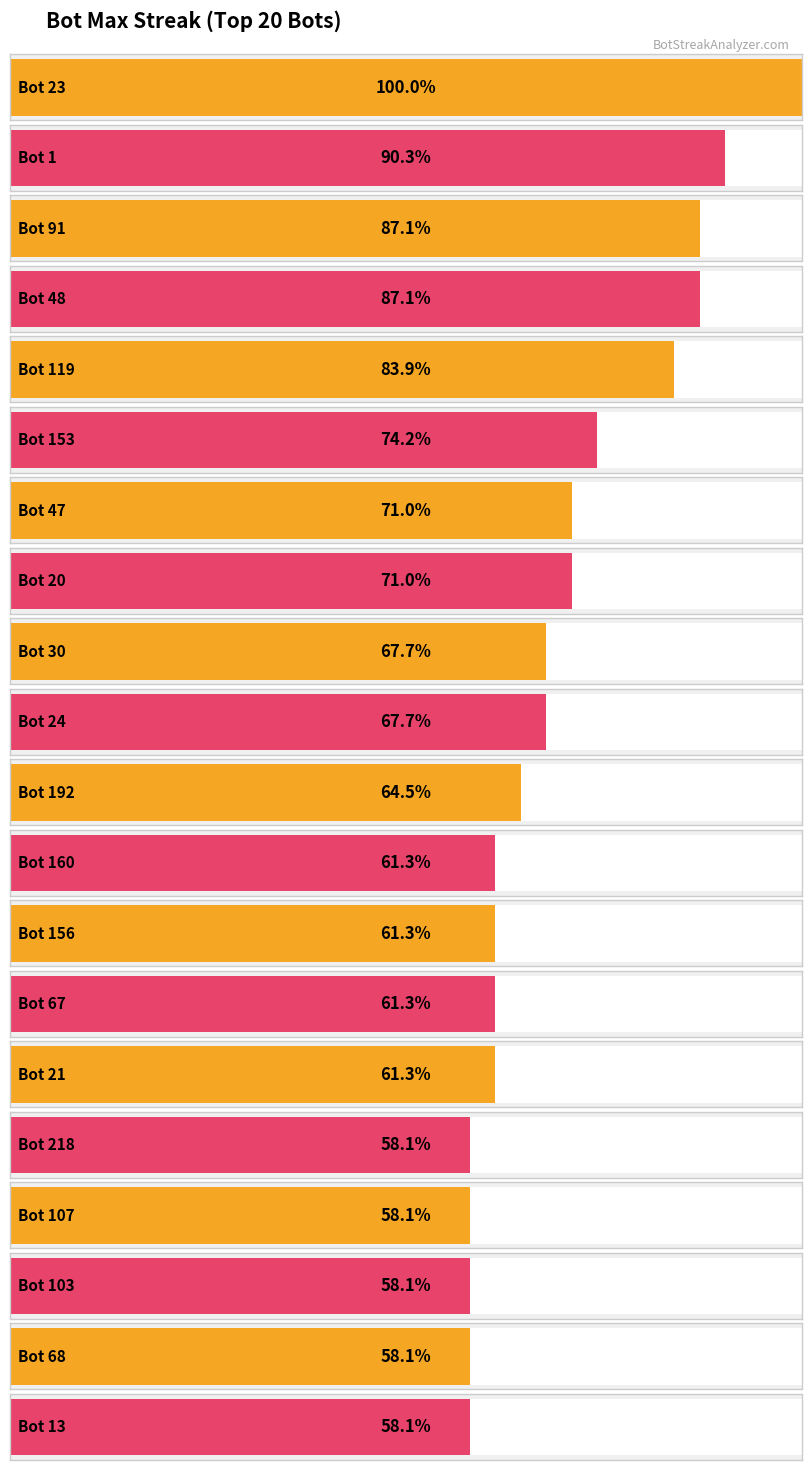

Rank the categories by value from lowest to highest.

218, 107, 103, 68, 13, 160, 156, 67, 21, 192, 30, 24, 47, 20, 153, 119, 91, 48, 1, 23